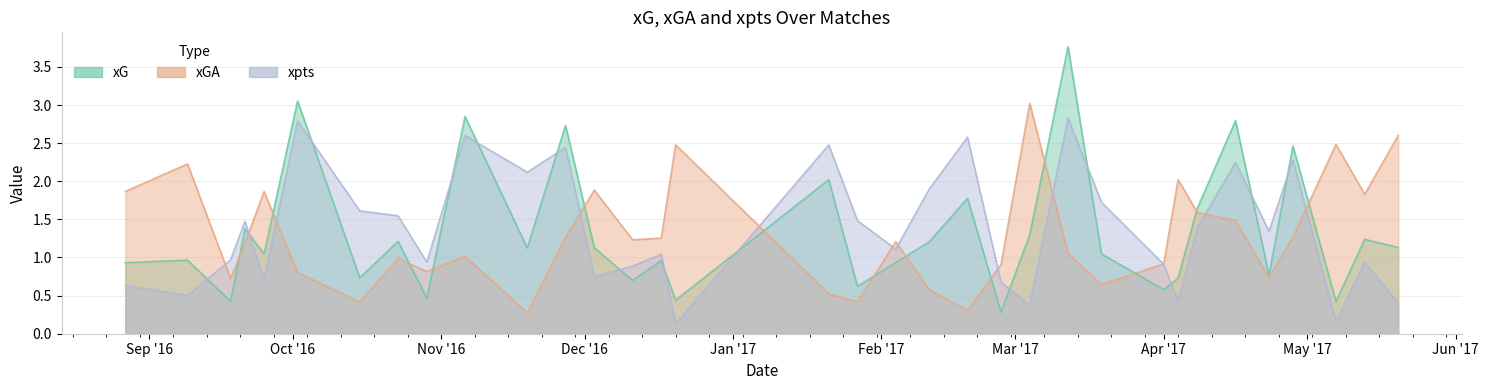

How many lines are shown in the chart?

3